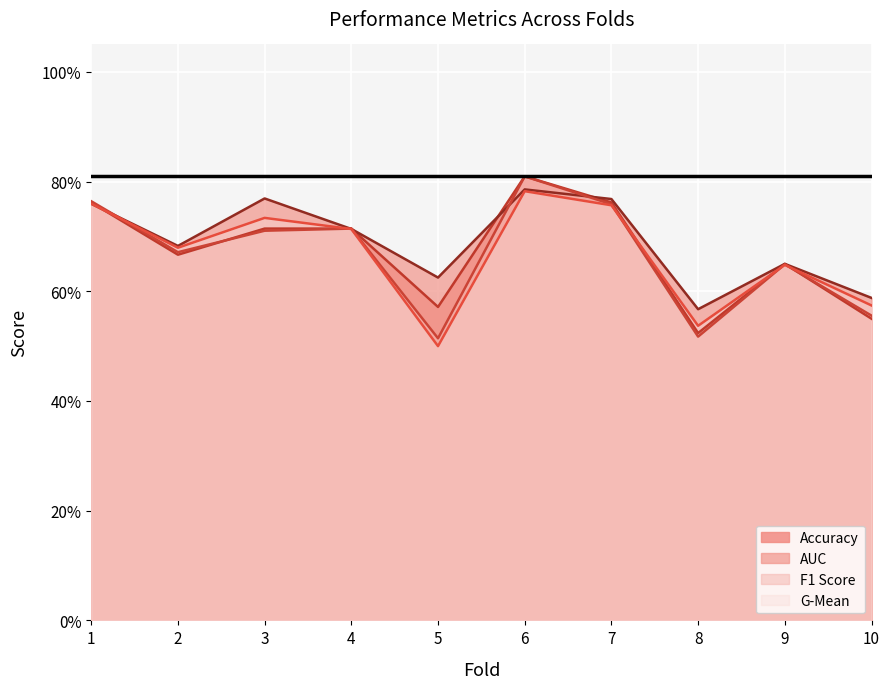

Is the value of auc at 2 greater than the value of g_mean at 7?

No